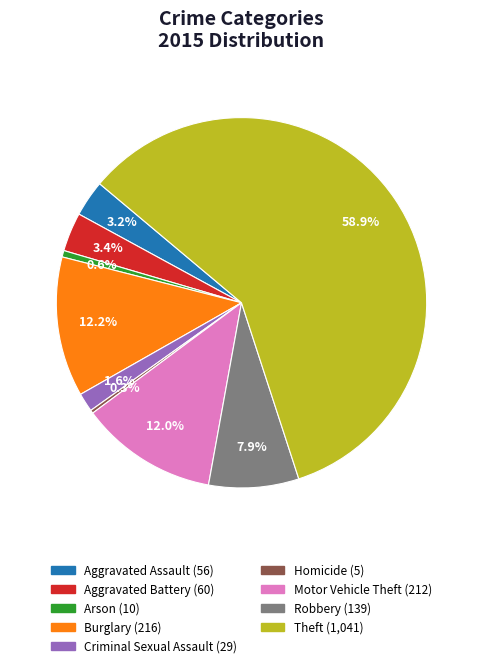

How many slices are in this pie chart?

9